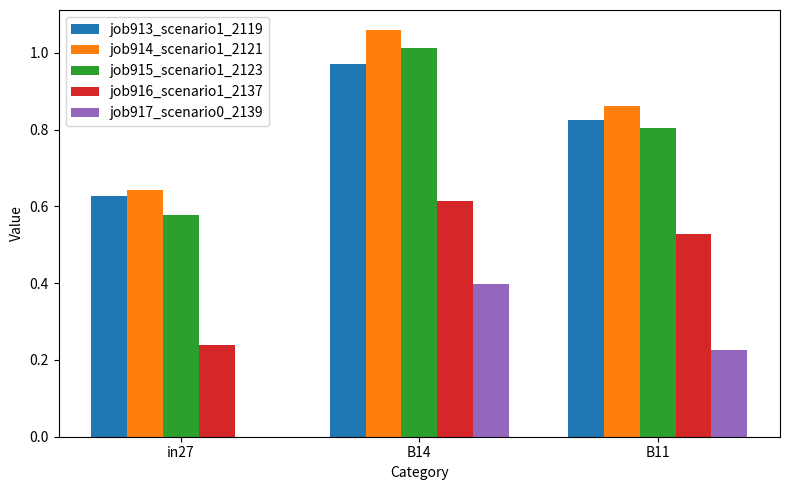

Is it true that job915_scenario1_2123 equals 0.2 at in27?

False